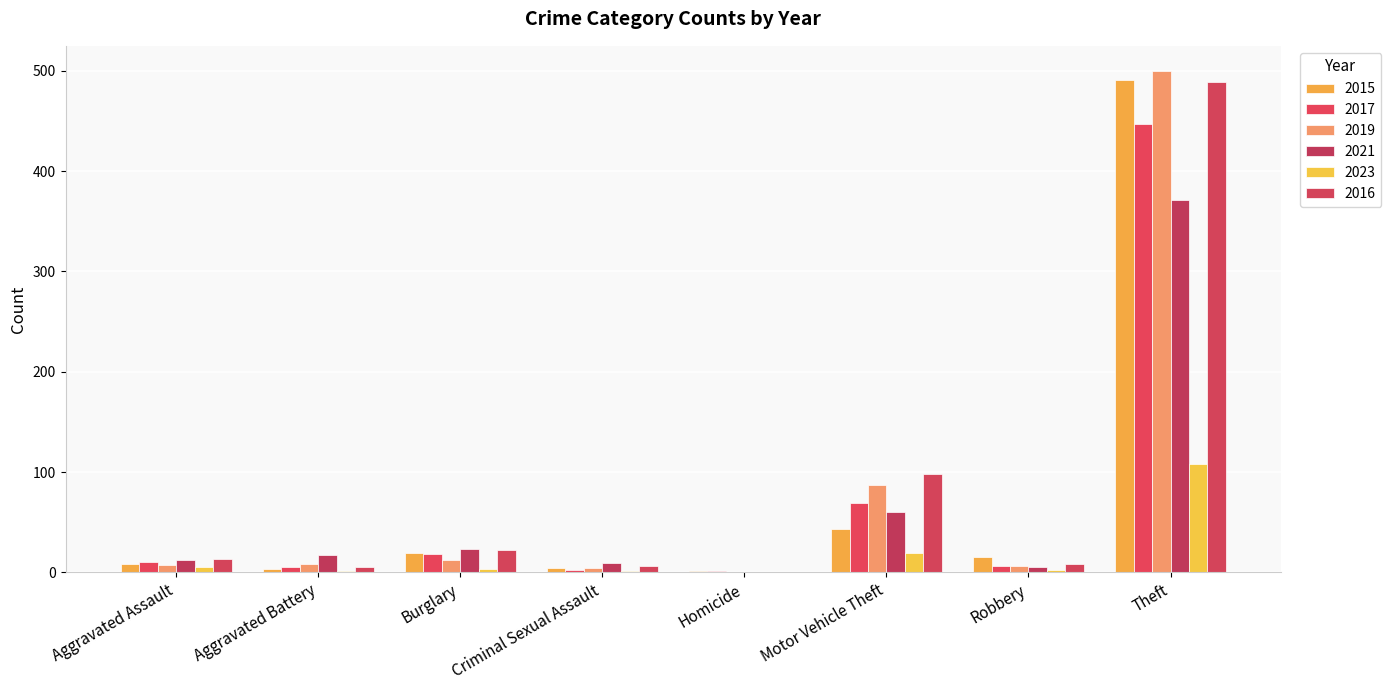

What is the label of the 5th bar from the left?

Homicide